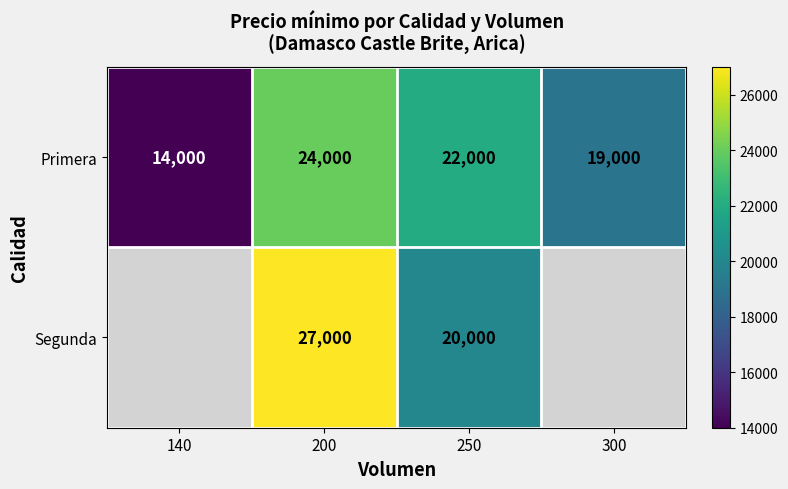

Count the Primera values in the range 19000 to 24000.

3